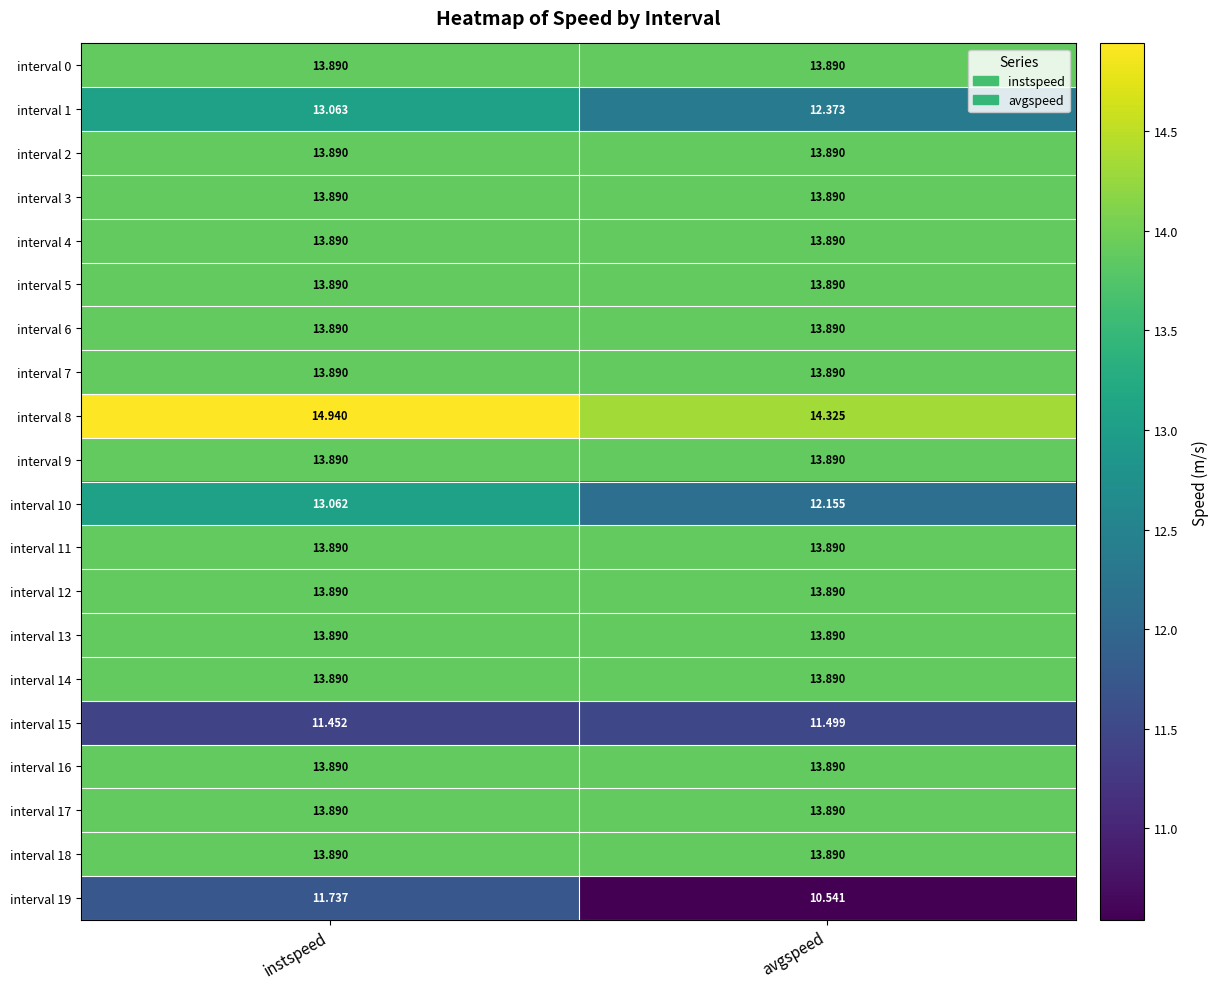

At which label does interval 19 first exceed 11?

instspeed